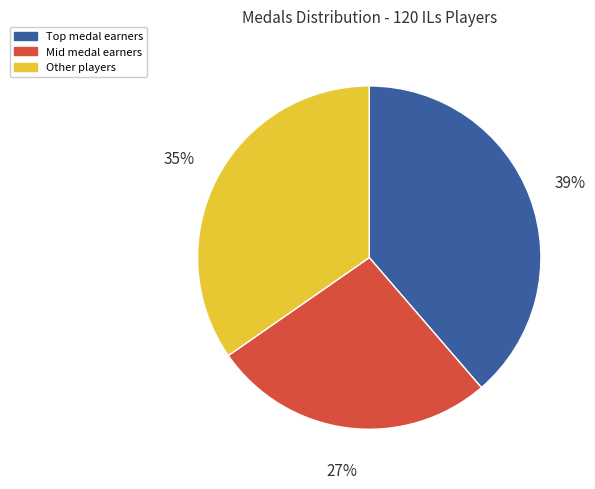

To the nearest percent, what is the difference between the largest and smallest slice percentages?

12%